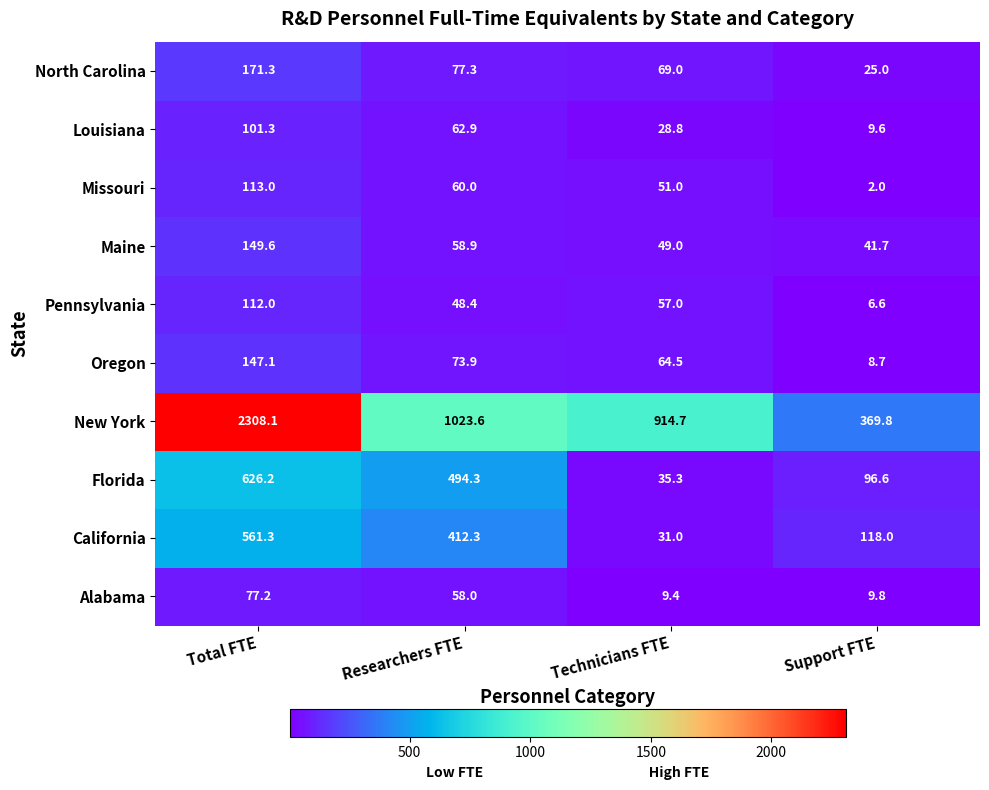

At which category does the chart reach its peak across all series?

Total FTE